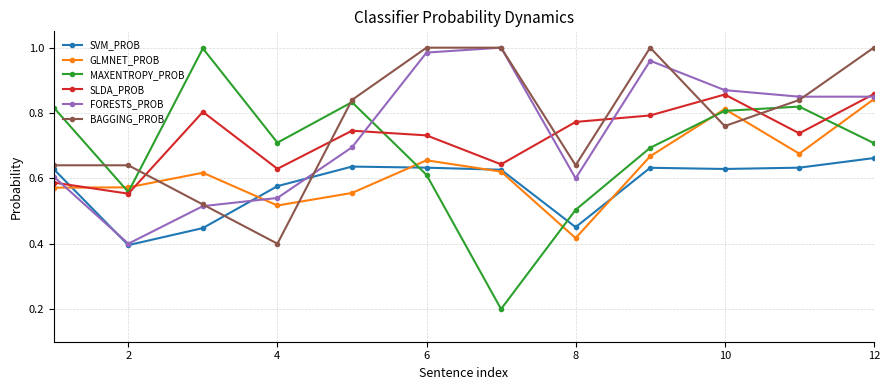

True or false: FORESTS_PROB has more than 0 interior local peaks.

True